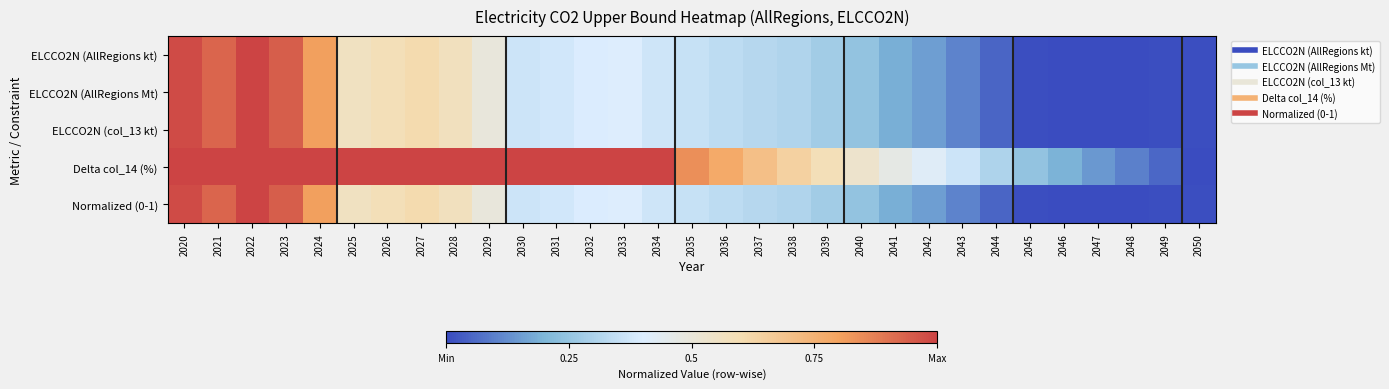

At which category does the chart reach its peak across all series?

2022